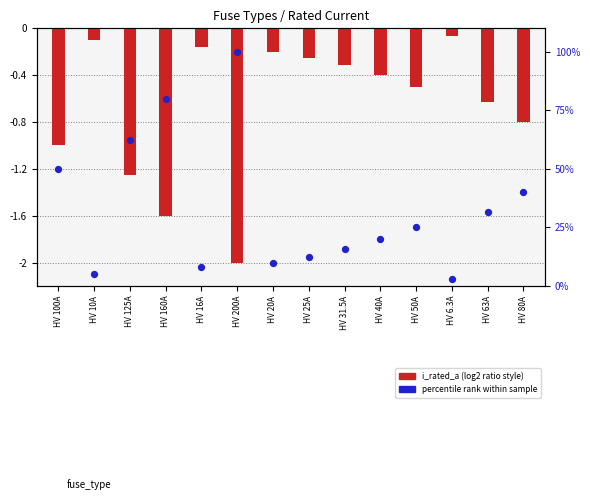

At how many categories does at least one series exceed 27?

6